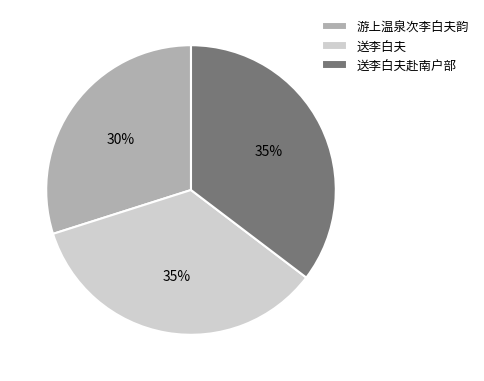

Does 送李白夫 account for over 50% of the chart?

No